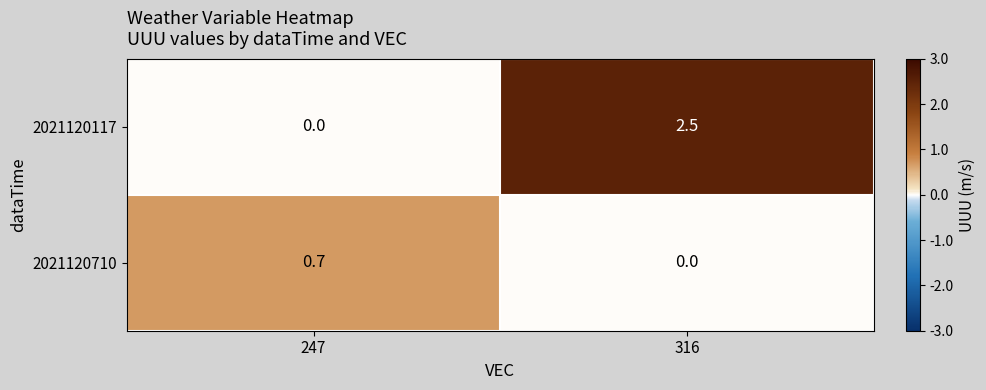

Reading left to right, list all the values displayed in this chart.

2021120117: 247=0.0	316=2.5
2021120710: 247=0.7	316=0.0